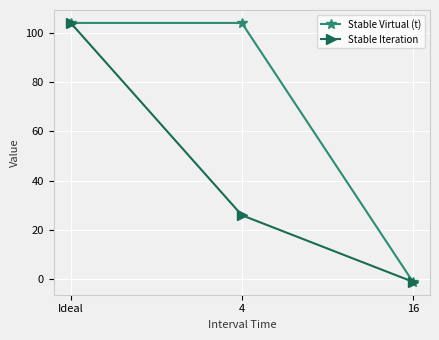

What is the label of the 2nd point from the right?

4